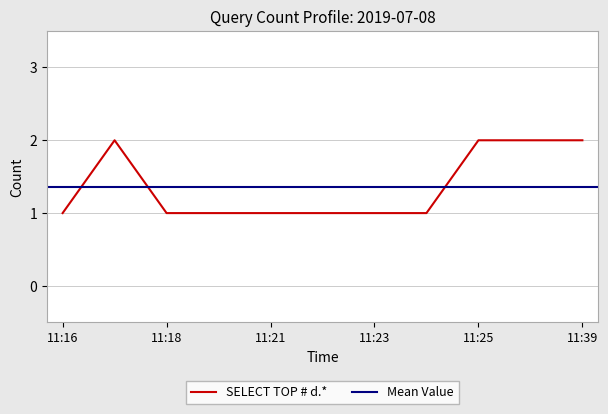

What is the ratio of the value at 2019-07-08 11:37:00 to the value at 2019-07-08 11:17:00?

1.0